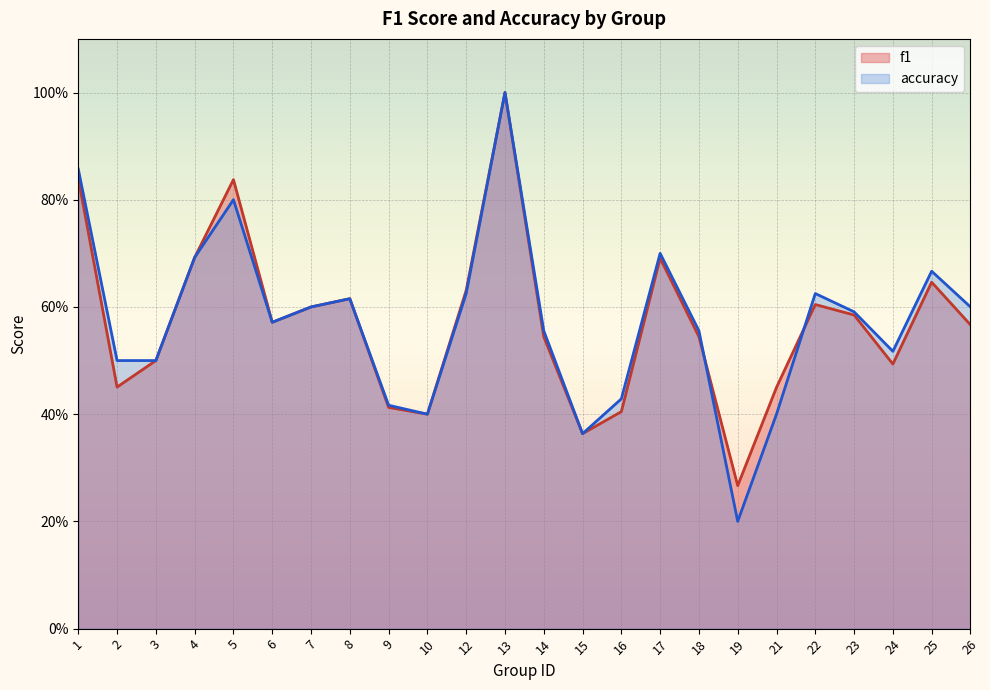

True or false: accuracy has more than 1 interior local peaks.

True